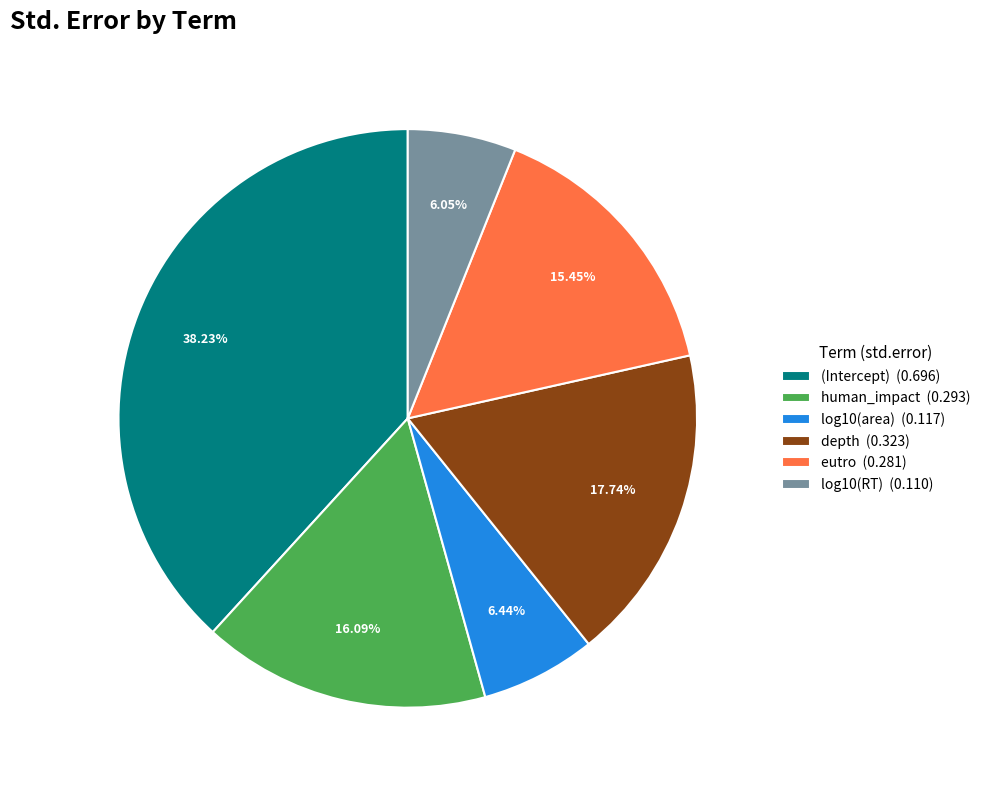

Is the sum of (Intercept) (0.696) and human_impact (0.293) greater than half?

Yes